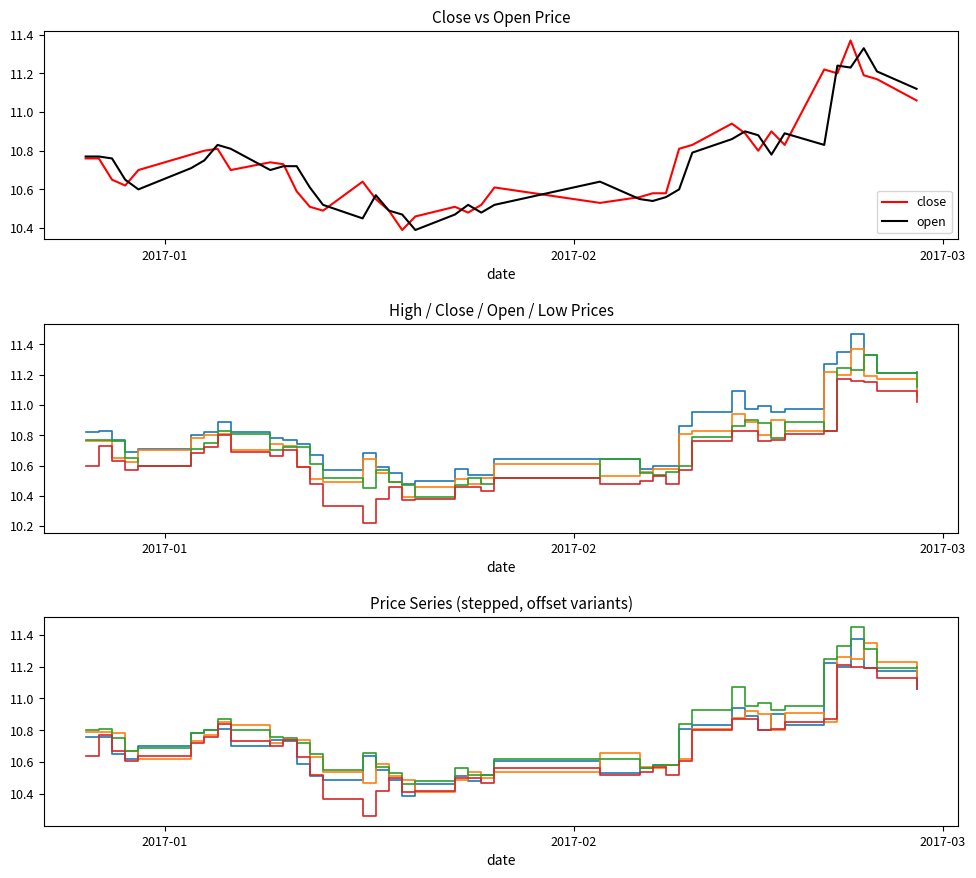

True or false: high and open cross at least once.

False